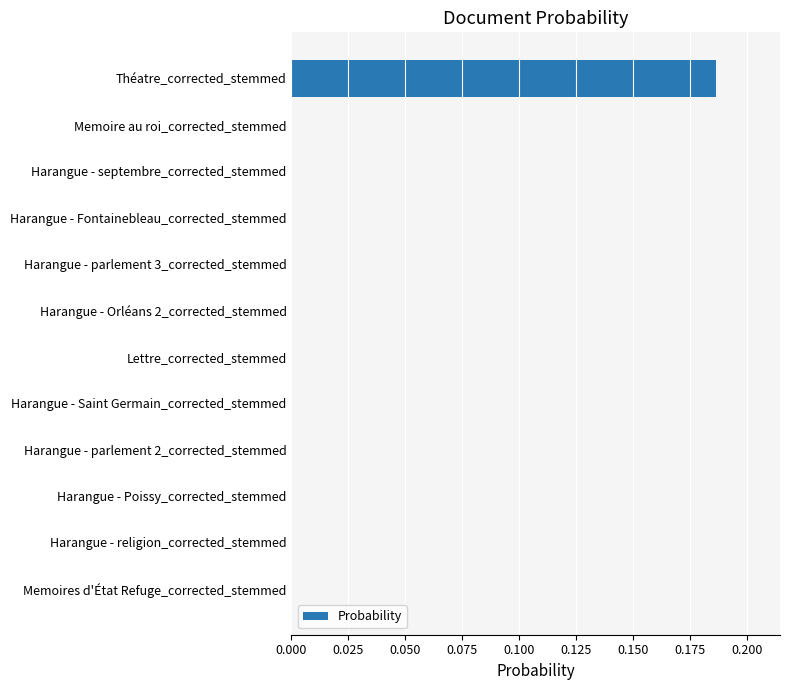

The value at Harangue - religion_corrected_stemmed is 0.1. True or false?

False